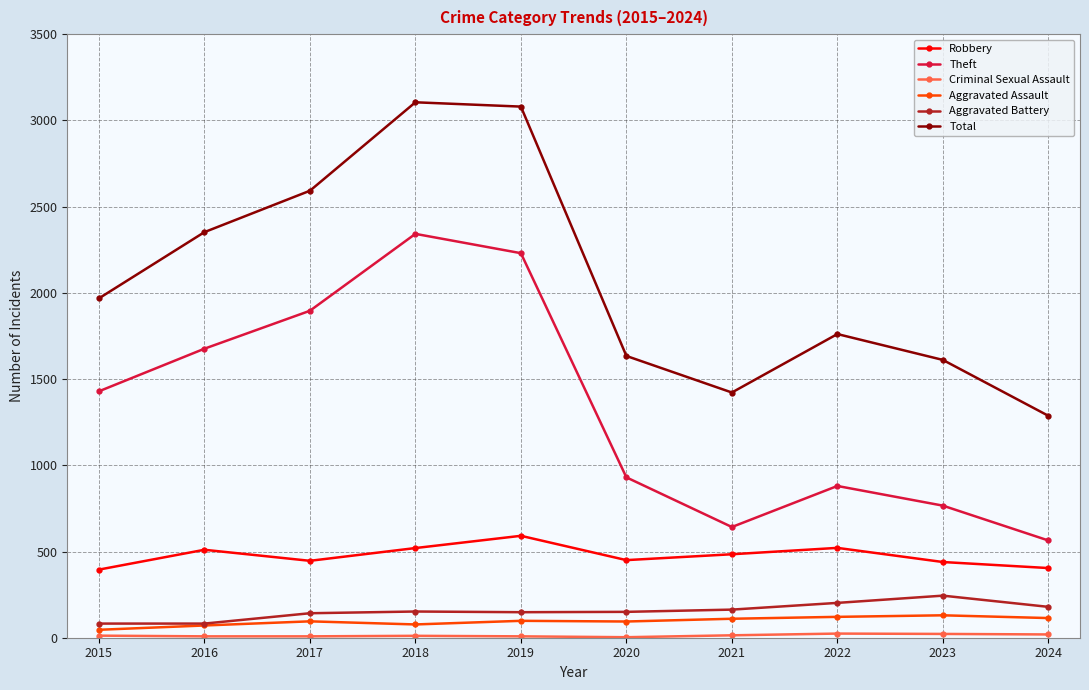

Is it true that Robbery equals 183 at 2018?

False